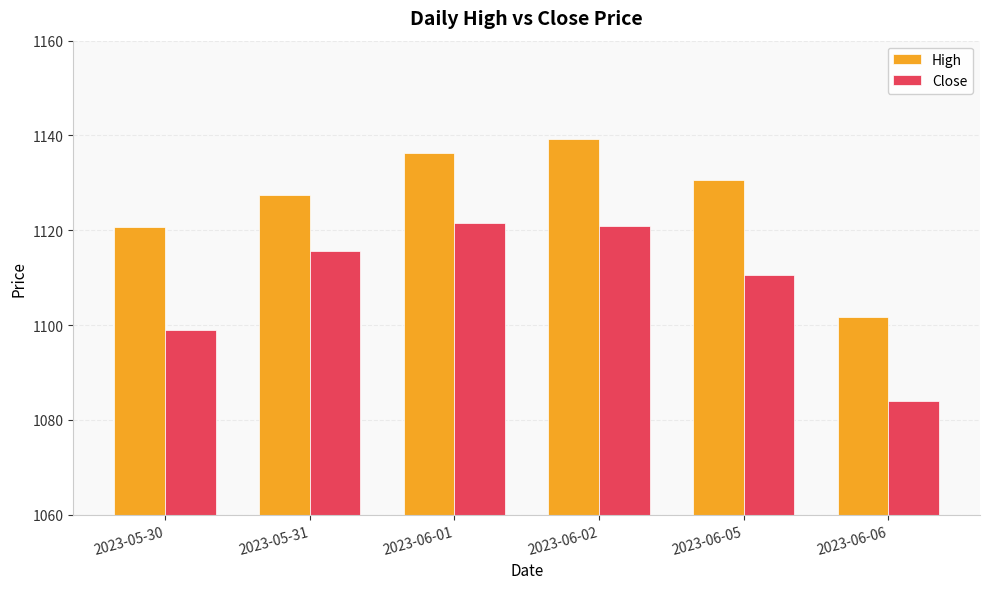

The Close series shows 1099.0 at 2023-05-30. True or false?

True